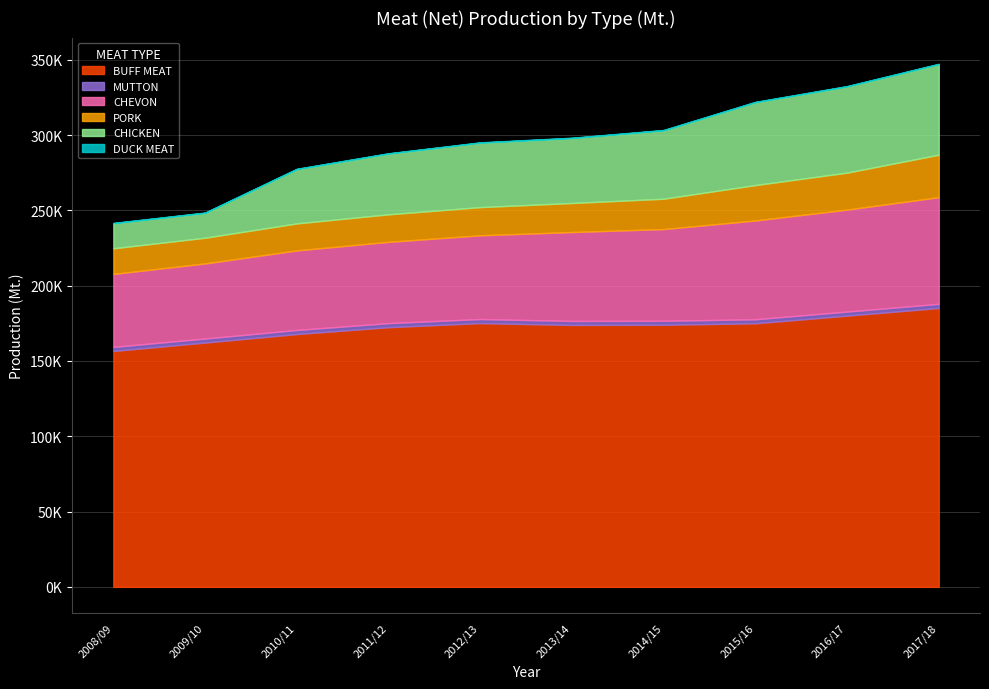

What is the average value of the CHEVON series?

58472